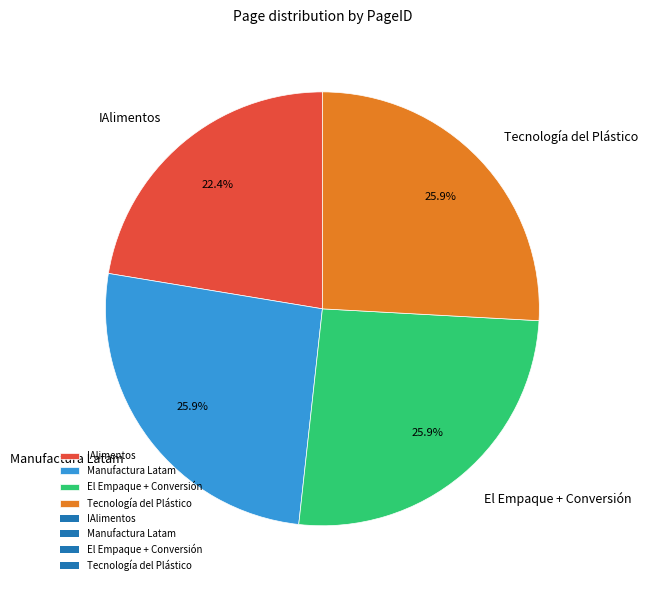

Is it true that Manufactura Latam is 26% of the pie?

True